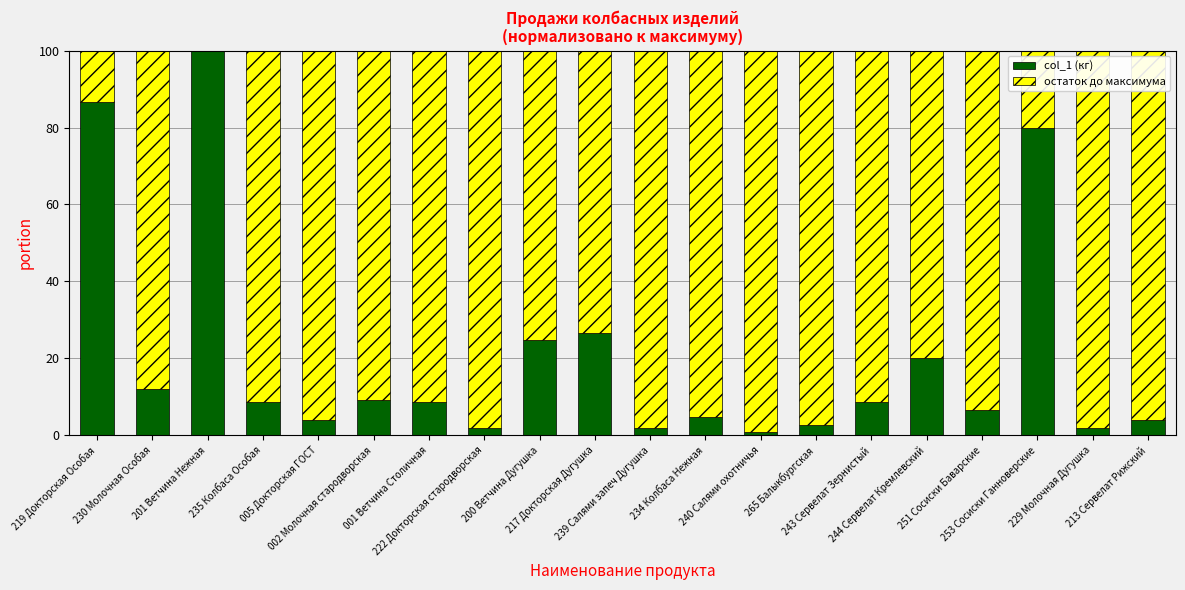

How many categories are shown in the chart?

20